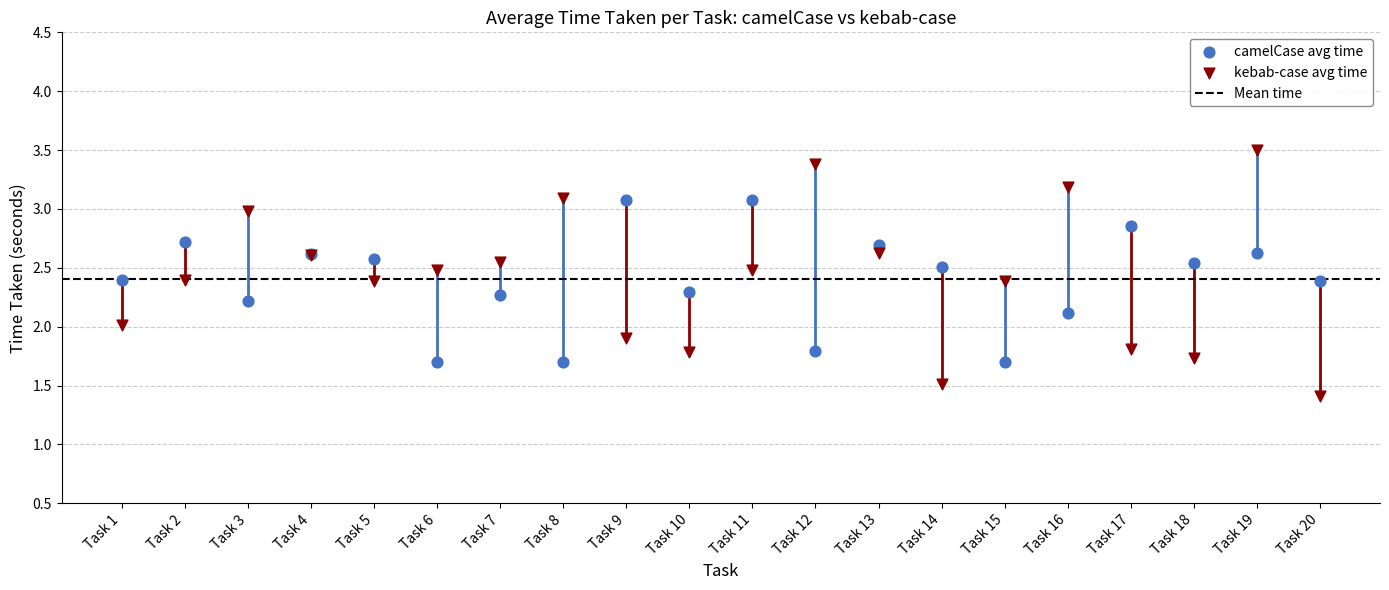

Which series reaches the minimum Y coordinate?

kebab-case avg time